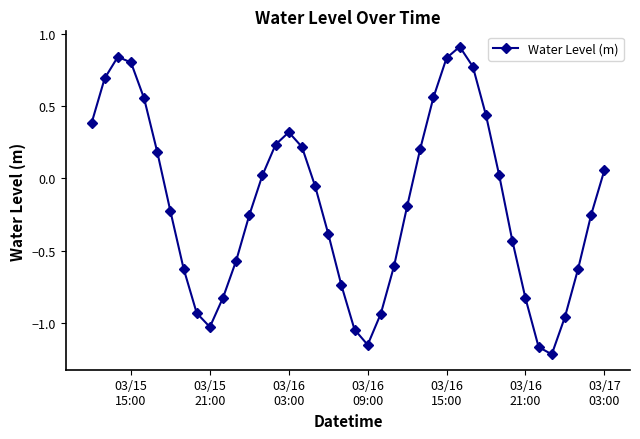

What is the maximum value shown in the chart?

0.9